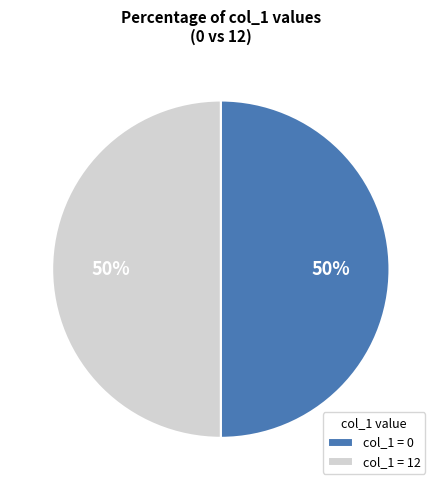

What is the ratio of the value at col_1 = 0 to the value at col_1 = 12?

1.0